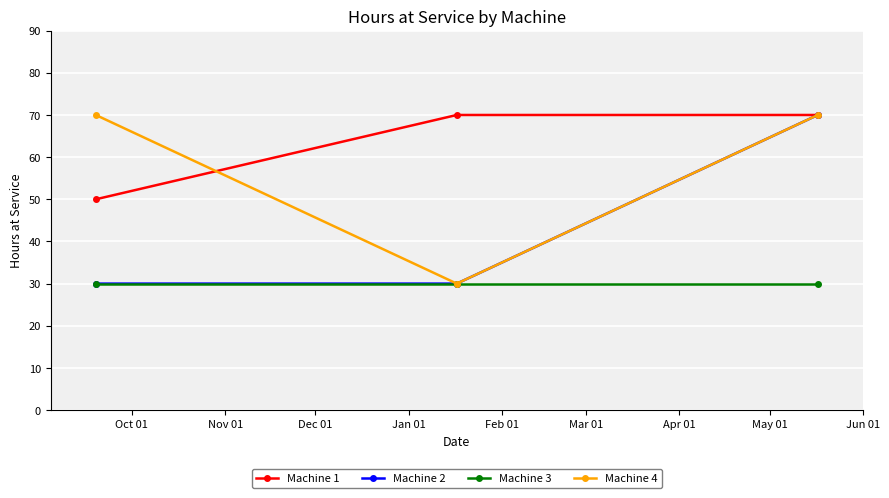

Rank the series by their average value, from lowest to highest.

Machine 3, Machine 2, Machine 4, Machine 1